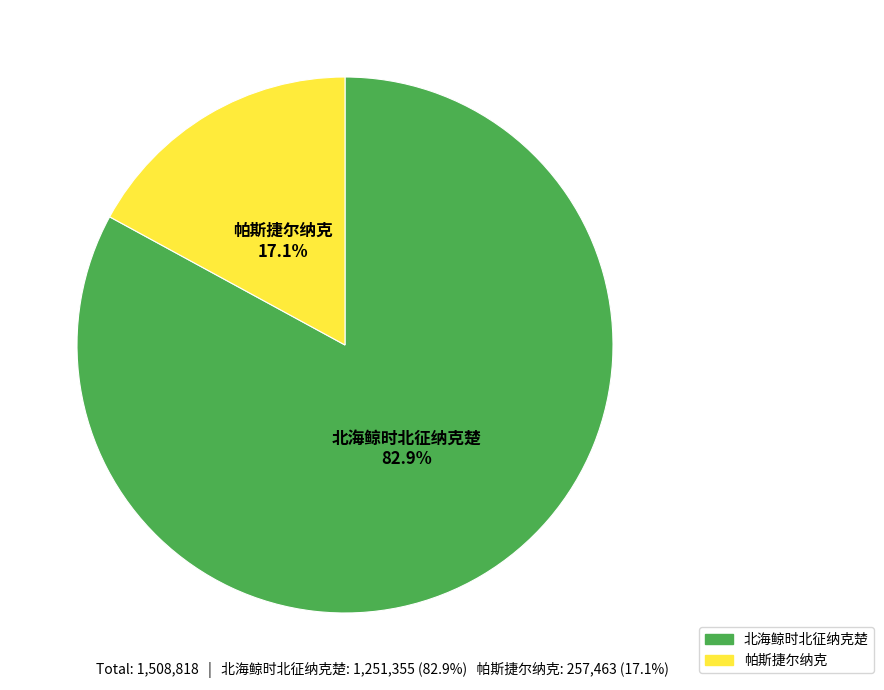

To the nearest percent, what percentage of the pie is 北海鲸时北征纳克楚?

83%